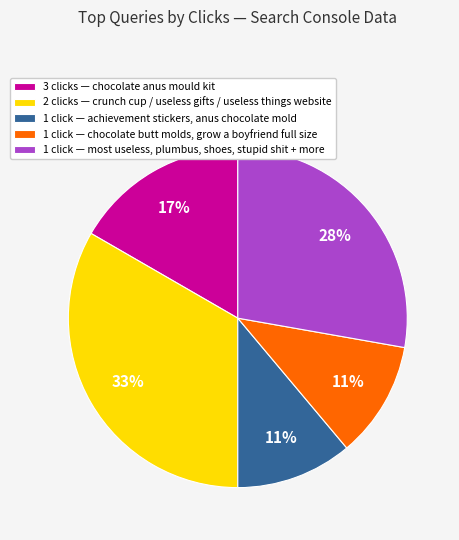

How many segments does this pie chart have?

5